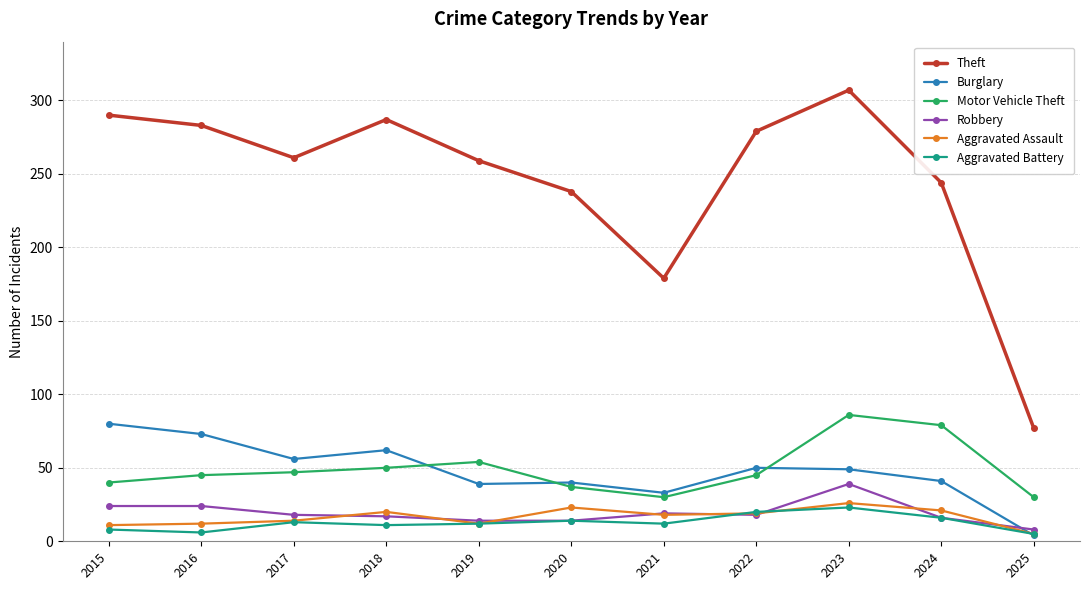

True or false: Motor Vehicle Theft and Aggravated Assault intersect in this chart.

False